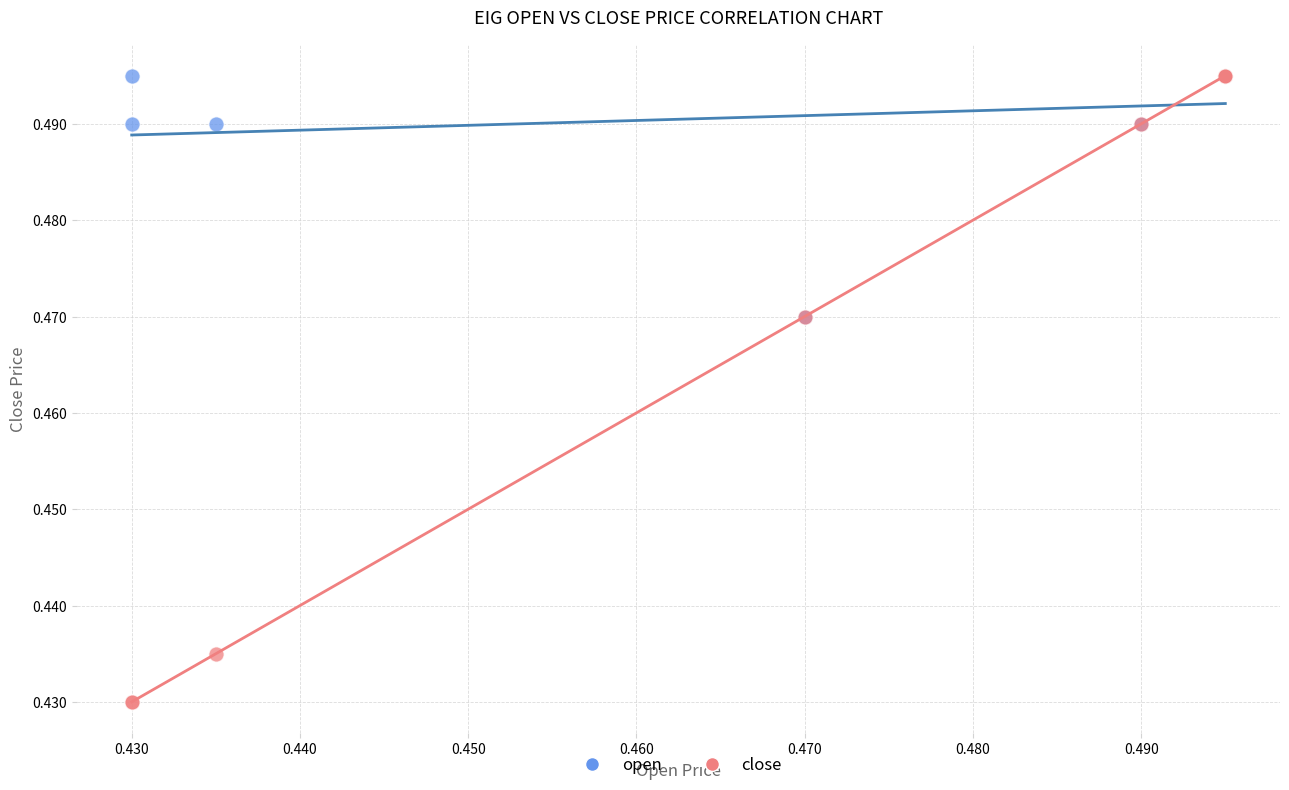

Which series has the largest Y range (max minus min)?

close